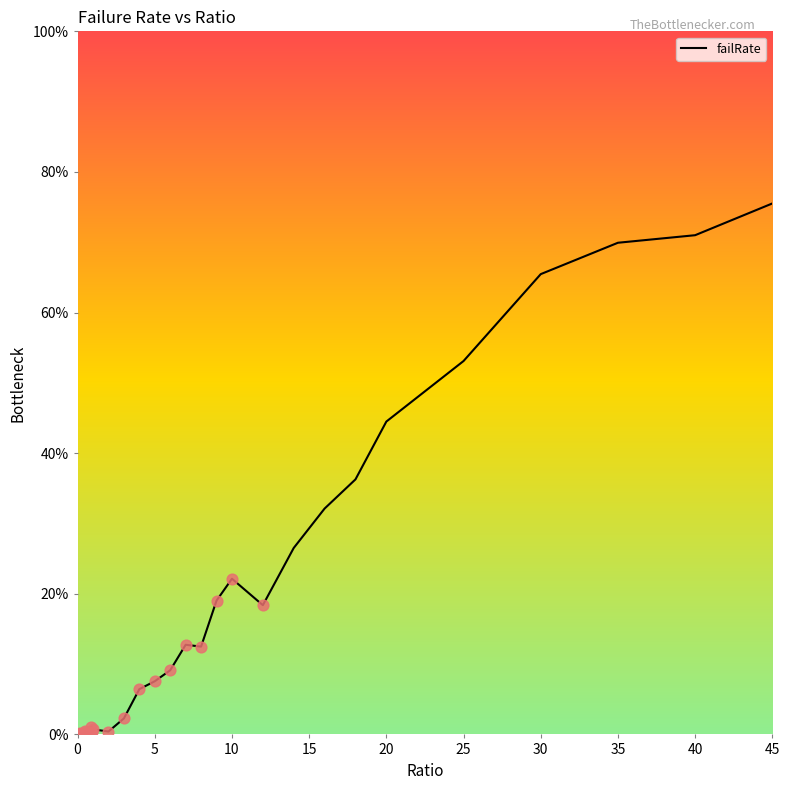

What is the maximum value shown in the chart?

75.5